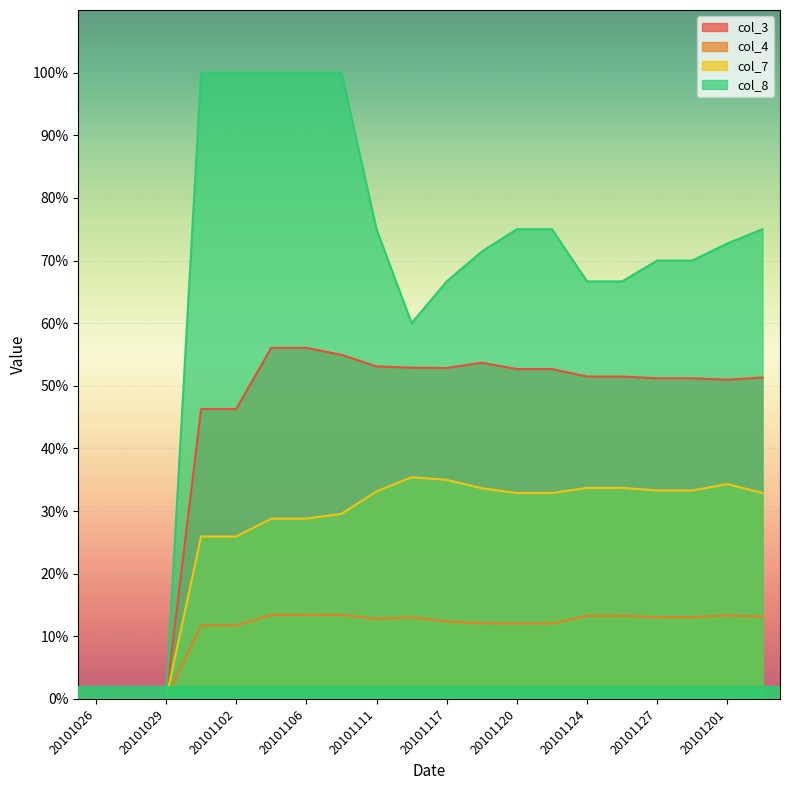

True or false: col_3 has a value of 0.5 at 20101126.

True